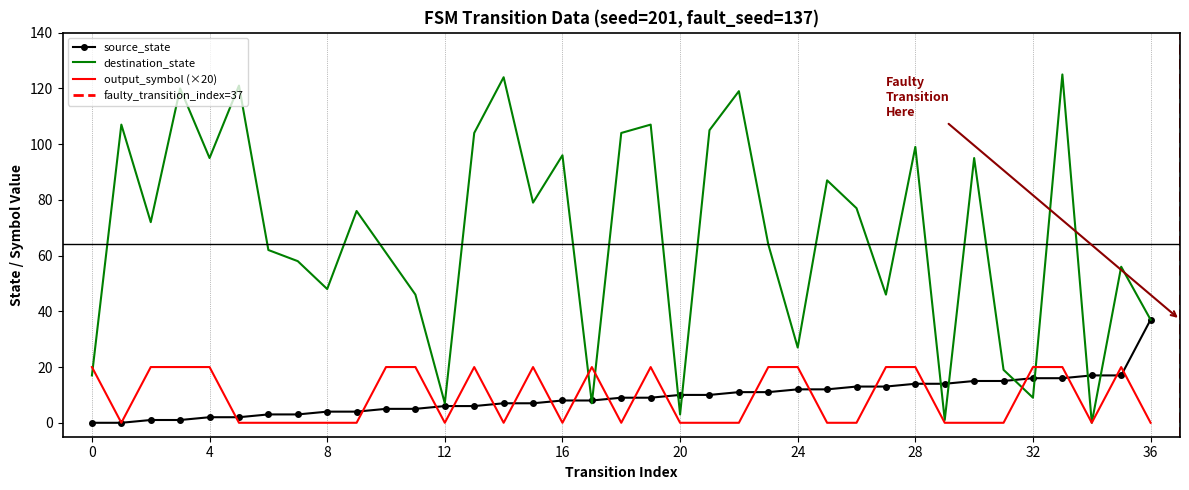

At 2, list the series in order from largest to smallest.

destination_state, output_symbol, source_state